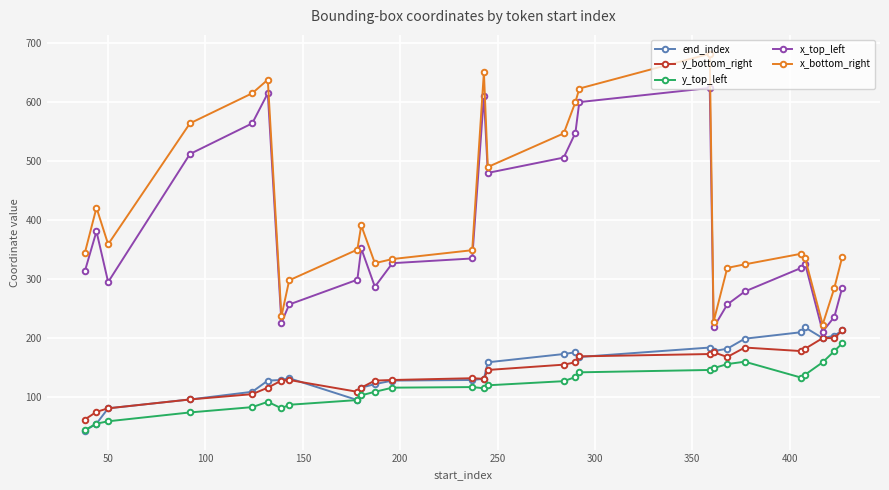

Which series has the largest total across all categories?

x_bottom_right